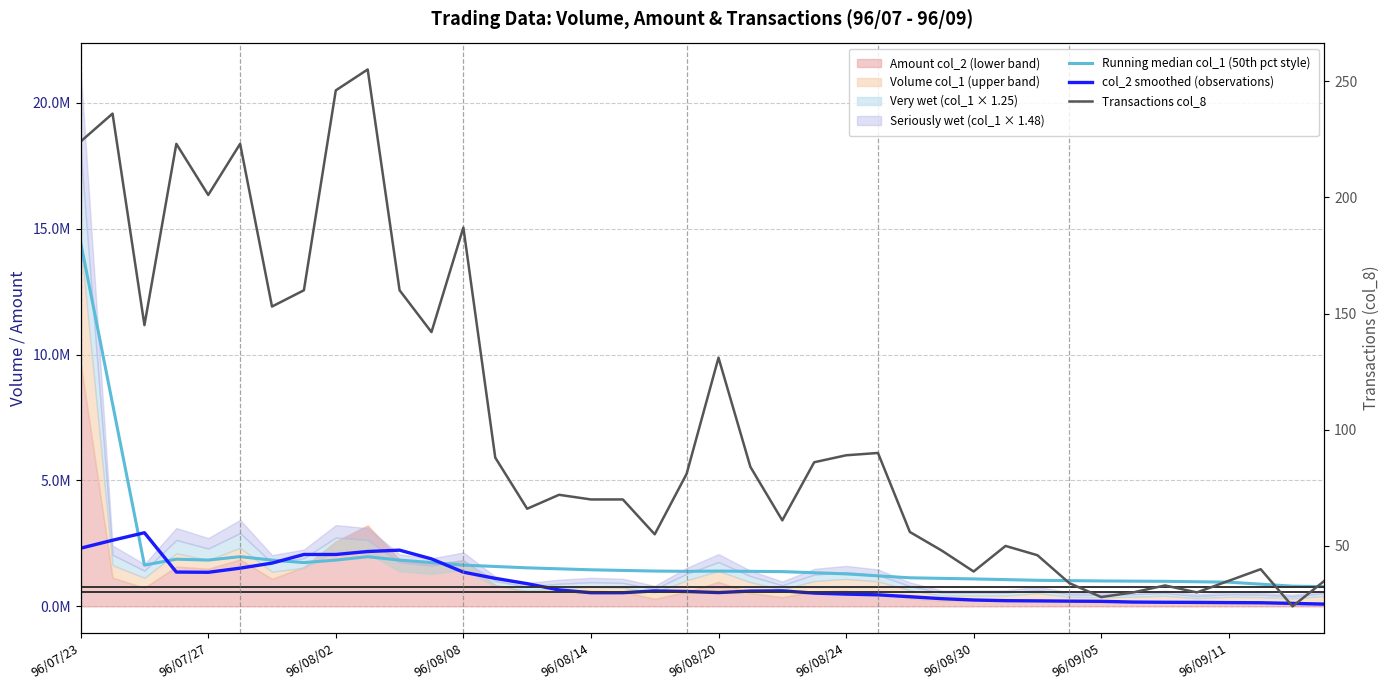

Which series has the largest range (max minus min)?

Running median col_1 (50th pct style)